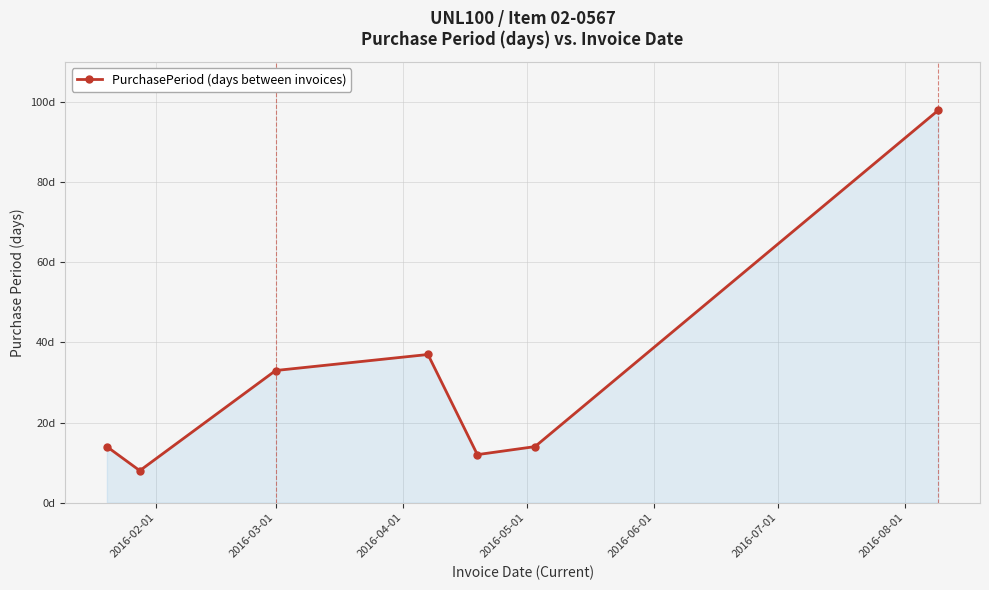

Does the chart display data point markers on the line(s)?

Yes